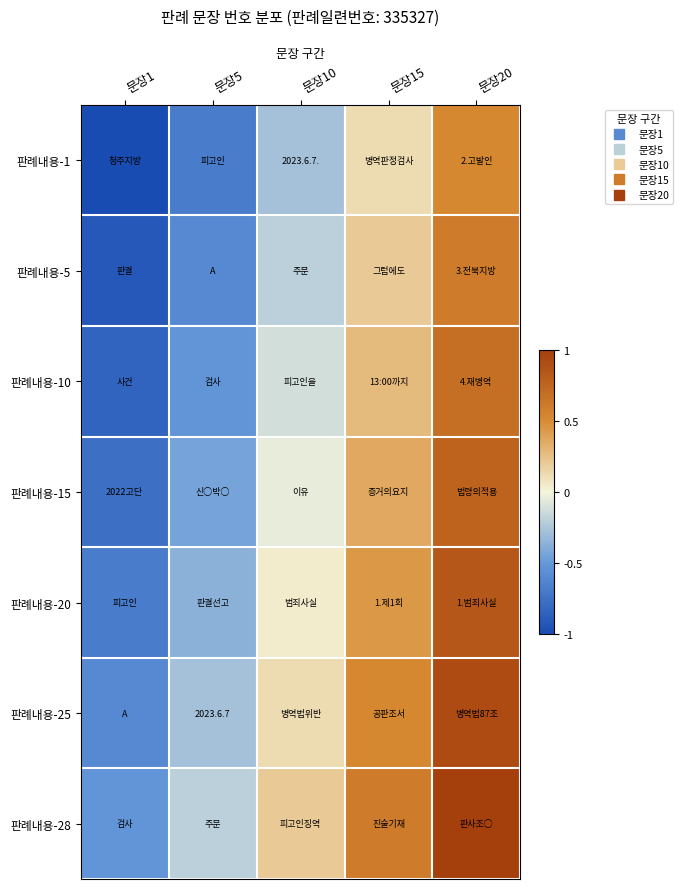

How many categories are shown in the chart?

5